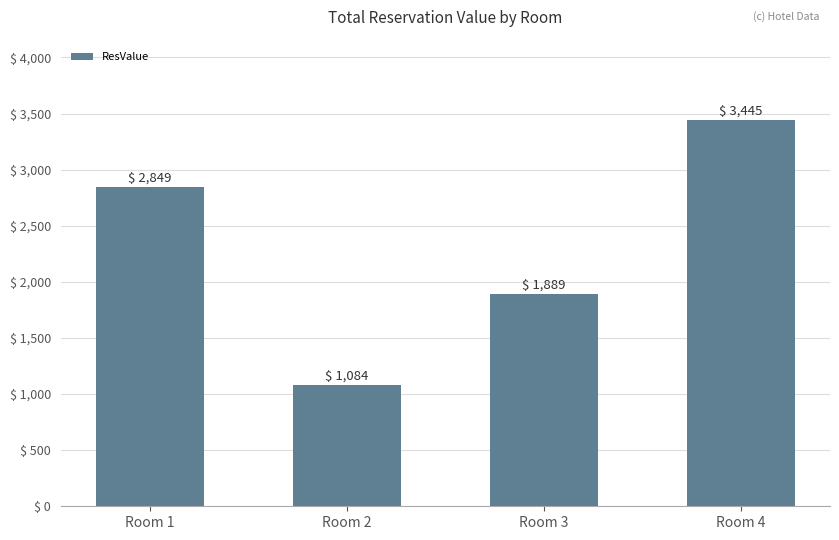

What is the approximate value at Room 2, to the nearest 100?

1100